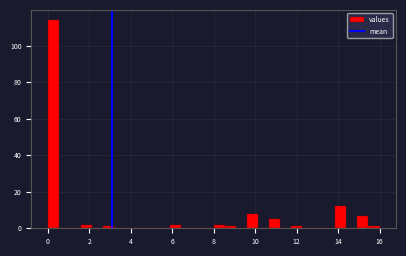

Around what value on the x-axis is the tallest bar? Give the approximate position of its centre, as read against the axis.

0.2